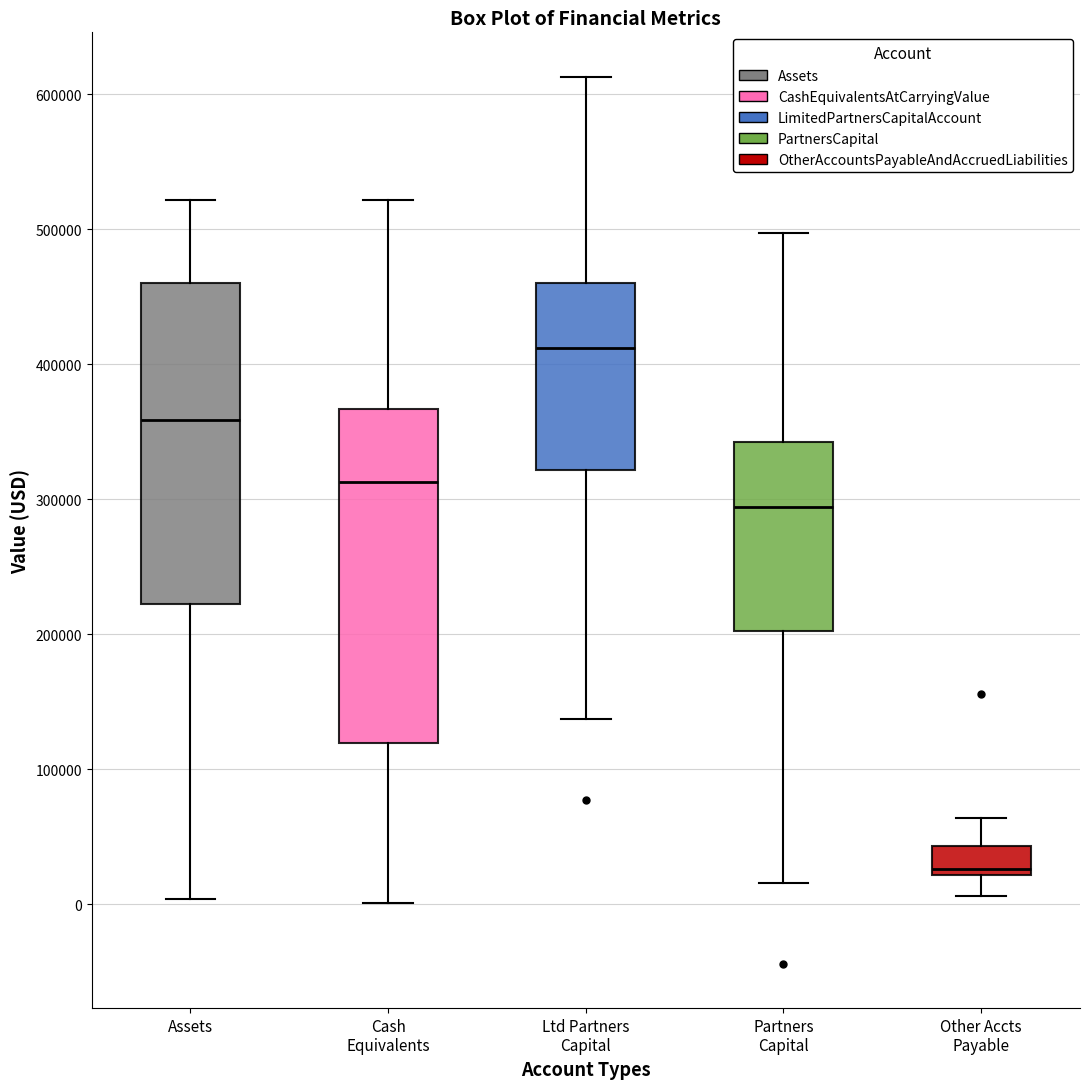

Reading left to right, transcribe this box plot: for each box, give where its median line is, the range the box spans, and where its two whiskers end, as read against the y-axis. The values are not printed on the chart, so give them approximately, as read against the axis.

Assets: median 360000, box 220000 to 460000, whiskers 0 to 520000
Cash Equivalents: median 310000, box 120000 to 370000, whiskers 0 to 520000
Ltd Partners Capital: median 410000, box 320000 to 460000, whiskers 140000 to 610000
Partners Capital: median 290000, box 200000 to 340000, whiskers 20000 to 500000
Other Accts Payable: median 30000, box 20000 to 40000, whiskers 10000 to 60000